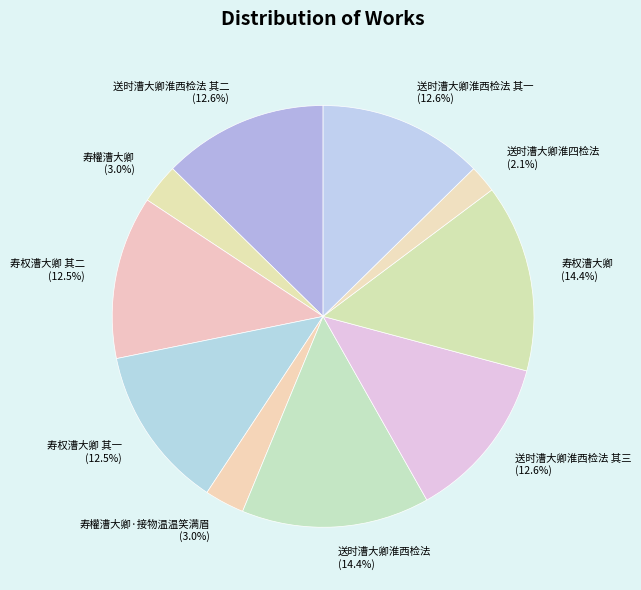

Which category has the smallest portion of the pie?

送时漕大卿淮四检法 (2.1%)